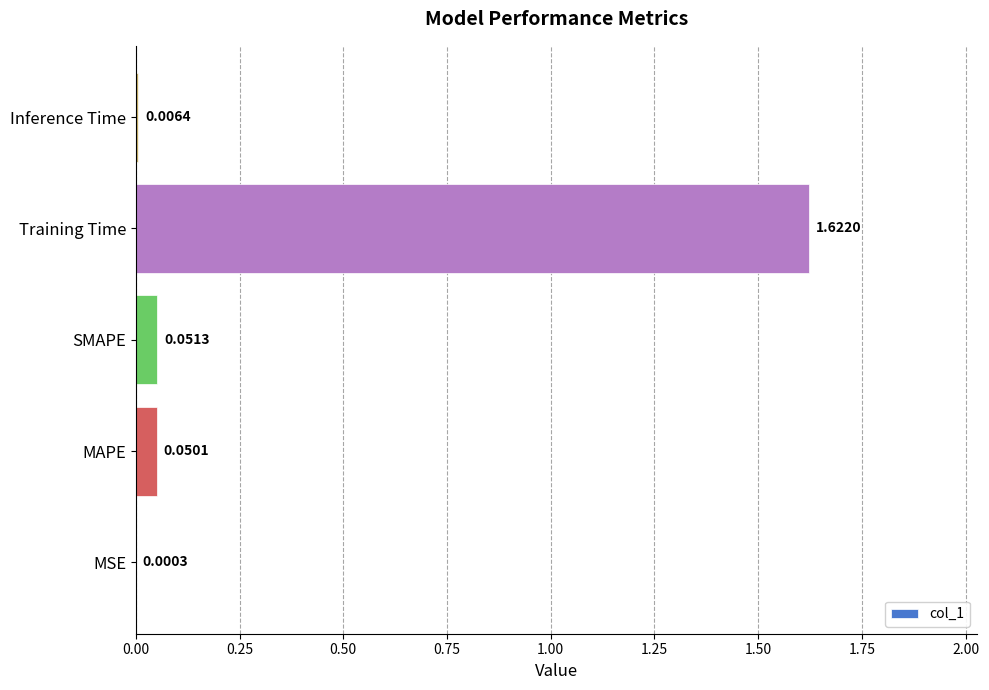

How many distinct data groups are displayed?

1